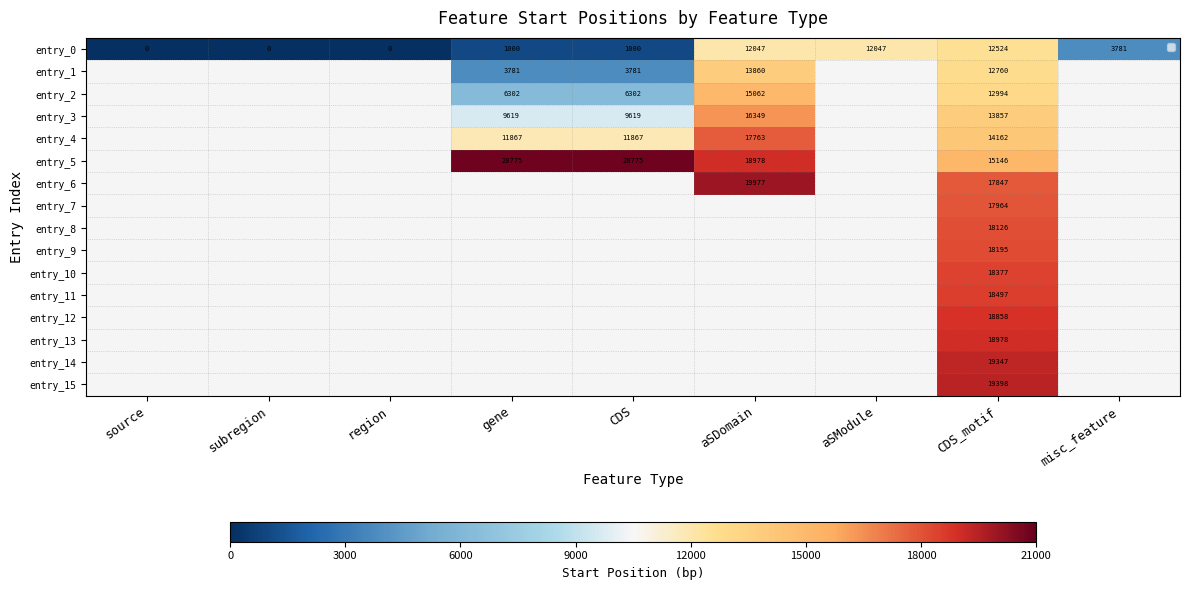

True or false: entry_14 has a value of 19347 at CDS_motif.

True